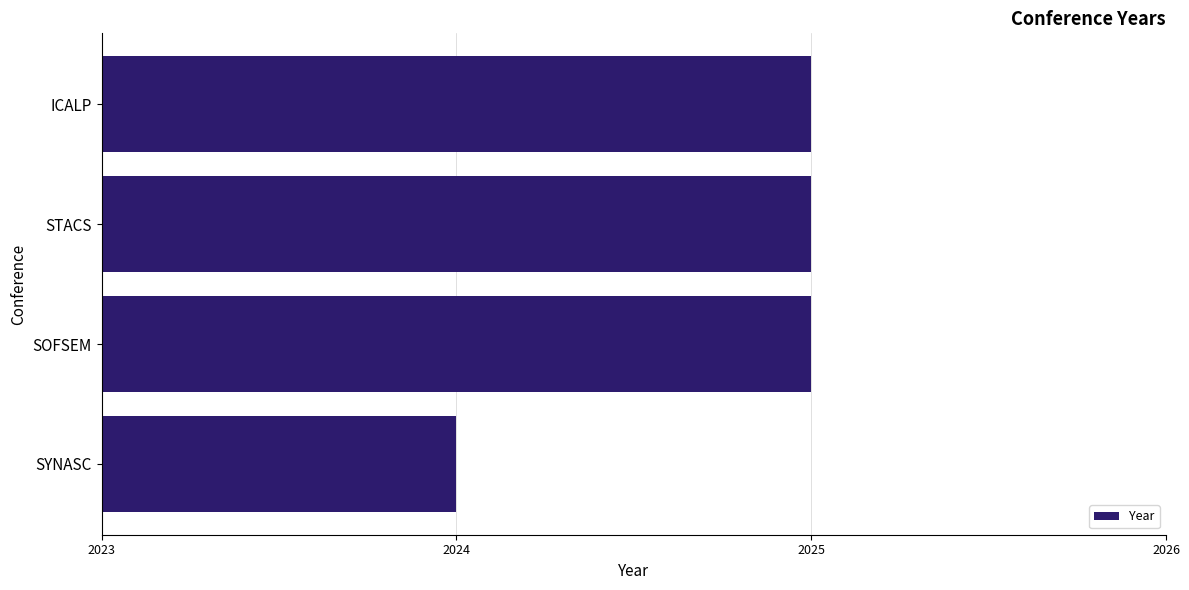

Approximately how many times larger is the value at SYNASC compared to SOFSEM?

1.0